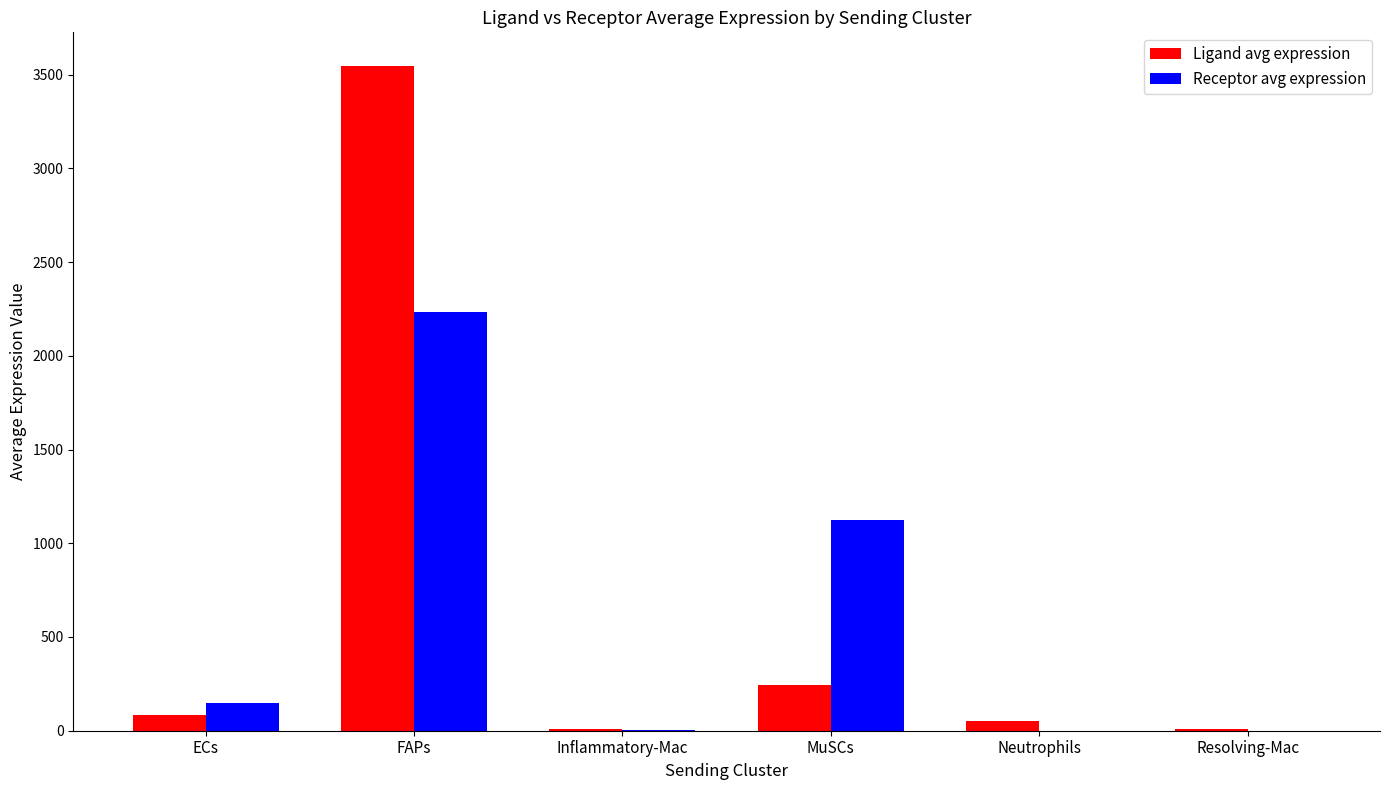

What is the highest value of the Ligand avg expression series?

3547.9